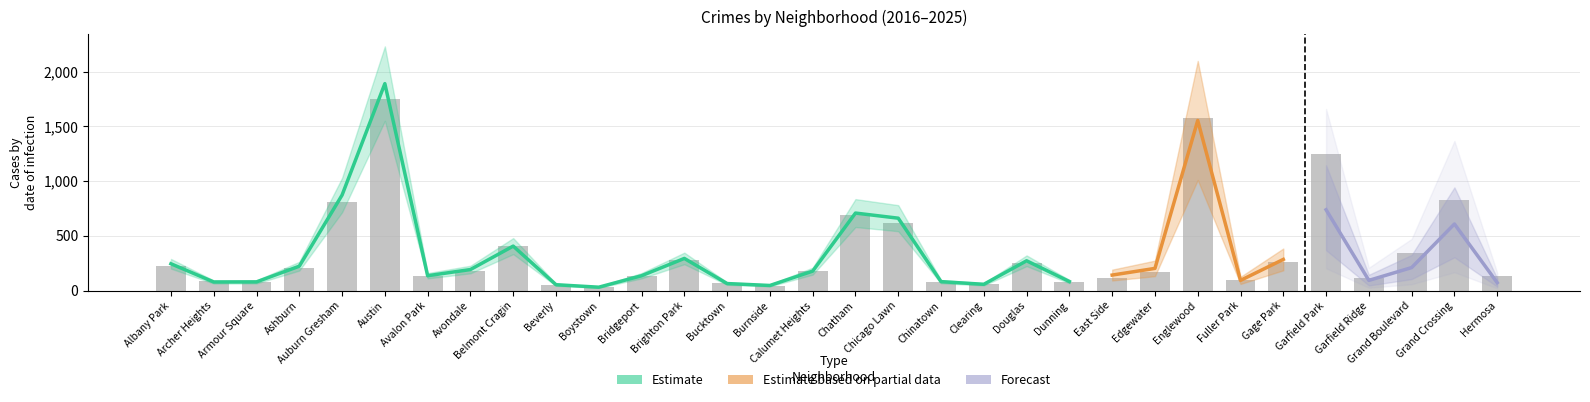

Reading left to right, transcribe all the data shown in this chart.

2023: 232	132	87	228	825	1848	144	208	536	56	35	153	361	112	39	236	856	633	84	68	262	101	151	180	1551	102	305	1313	135	404	898	219
2017: 235	69	87	233	978	1972	142	218	420	46	33	128	309	85	50	162	711	695	63	49	285	72	108	166	1726	110	301	1401	119	392	936	134
2022: 216	102	77	188	819	1542	136	190	389	66	37	143	299	75	40	206	731	641	116	69	253	70	132	225	1556	84	264	1147	114	359	810	118
2025: 134	61	57	122	526	1074	93	106	261	36	25	86	120	33	30	113	440	403	50	47	174	42	95	145	880	76	164	738	93	210	608	72
2016: 282	65	83	276	983	2086	151	172	451	40	39	147	363	55	49	157	686	690	84	55	308	119	97	162	1948	118	305	1448	126	384	908	124
2020: 246	78	70	193	708	1959	113	188	364	62	14	124	203	41	47	185	703	618	63	56	242	69	85	157	1801	112	213	1427	109	313	828	114